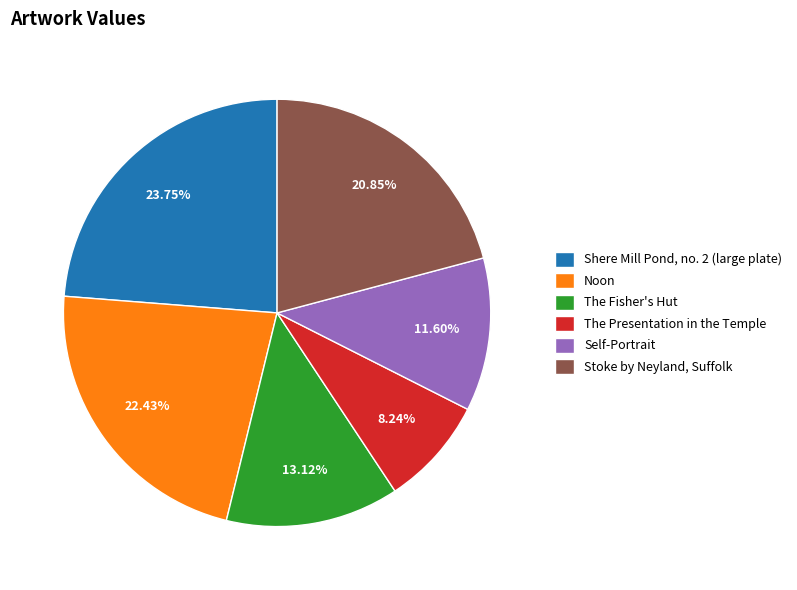

The The Presentation in the Temple slice represents 21% of the pie. True or false?

False